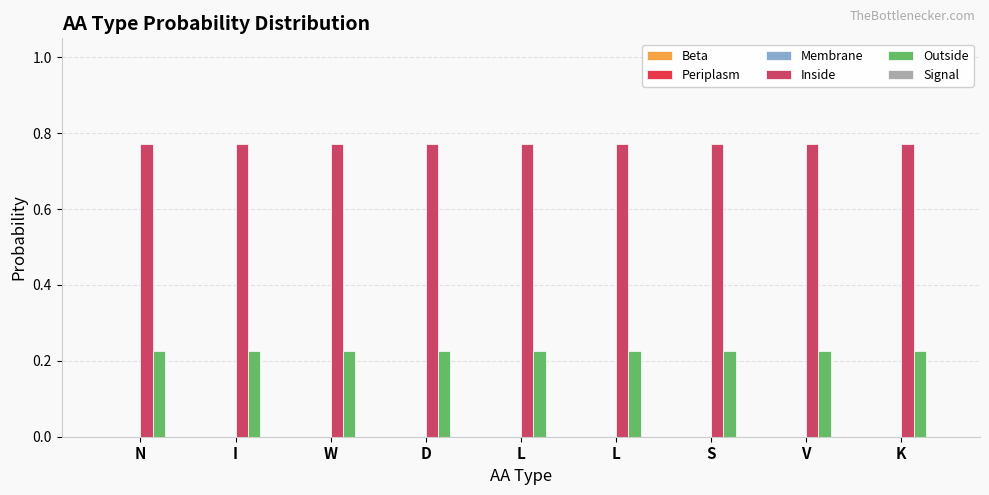

What is the value of the Outside bar at the 4th from the left?

0.2